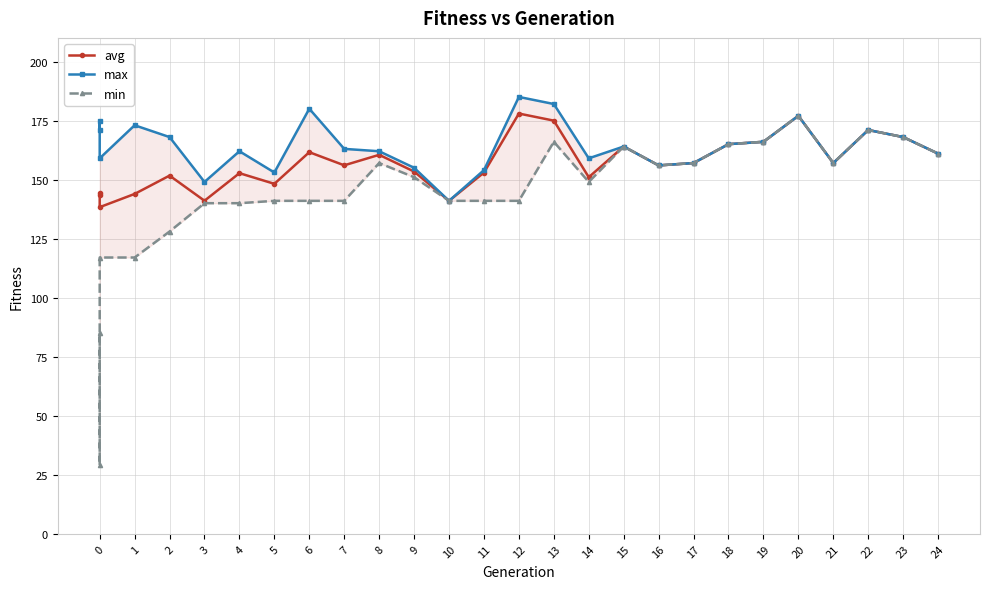

What is the smallest value displayed?

29.0